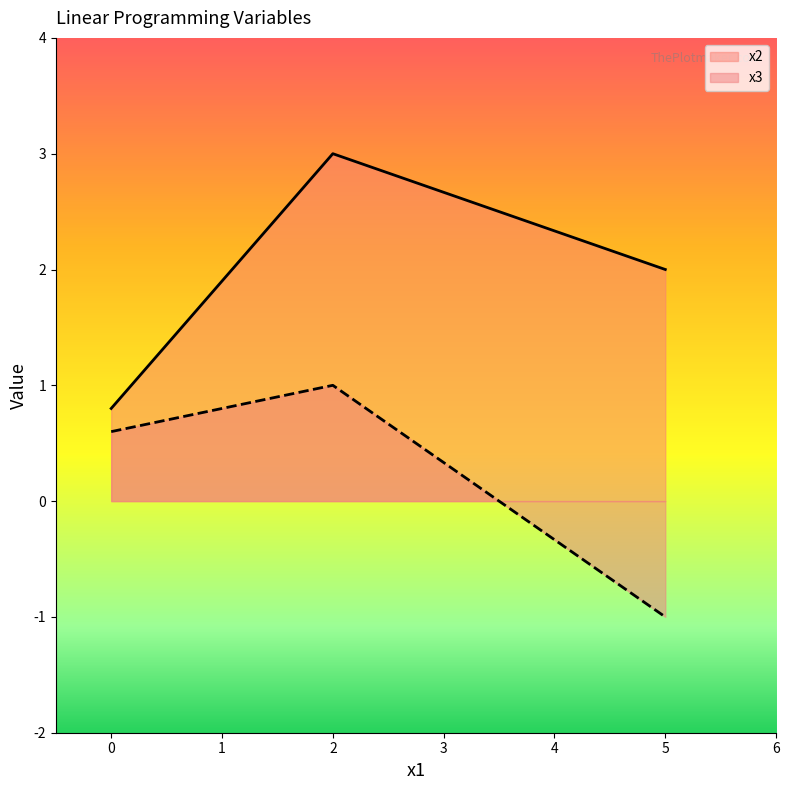

The х3 series shows 0.2 at 2. True or false?

False